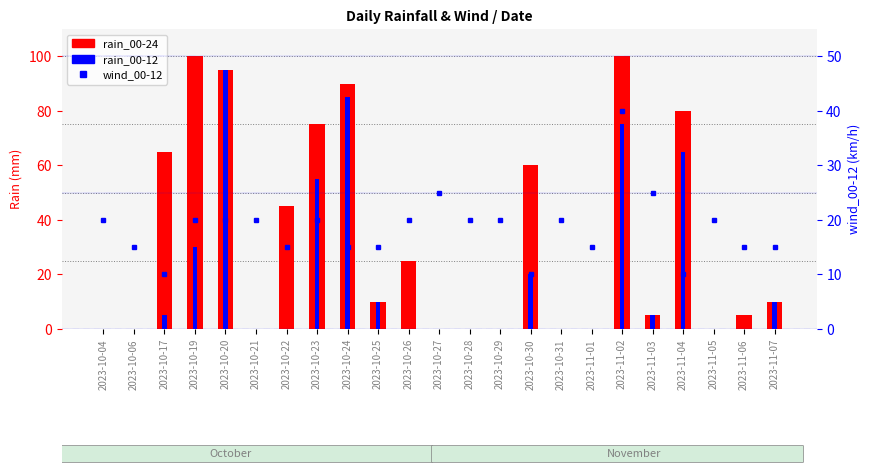

What are all the series names shown in the legend?

rain_00-24, rain_00-12, wind_00-12